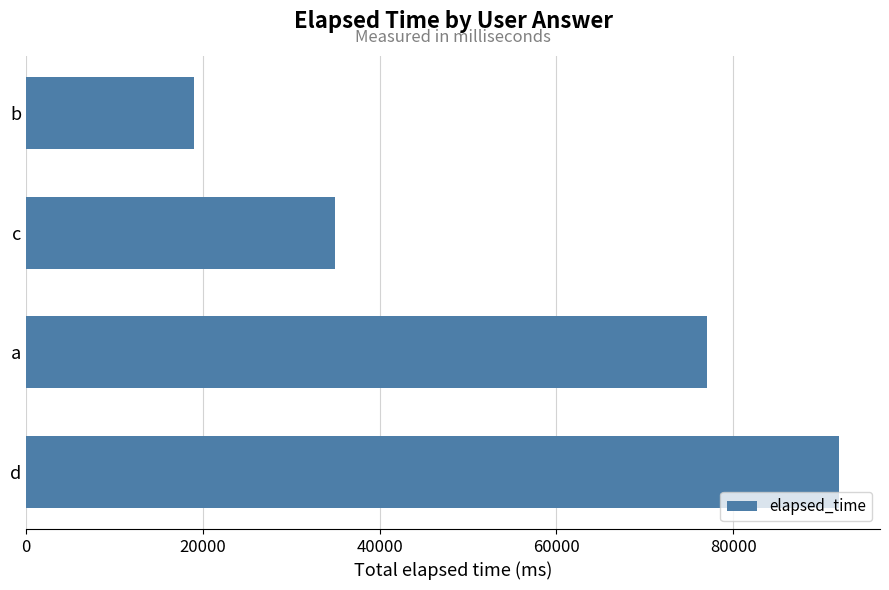

List the labels in order of value, largest first.

d, a, c, b